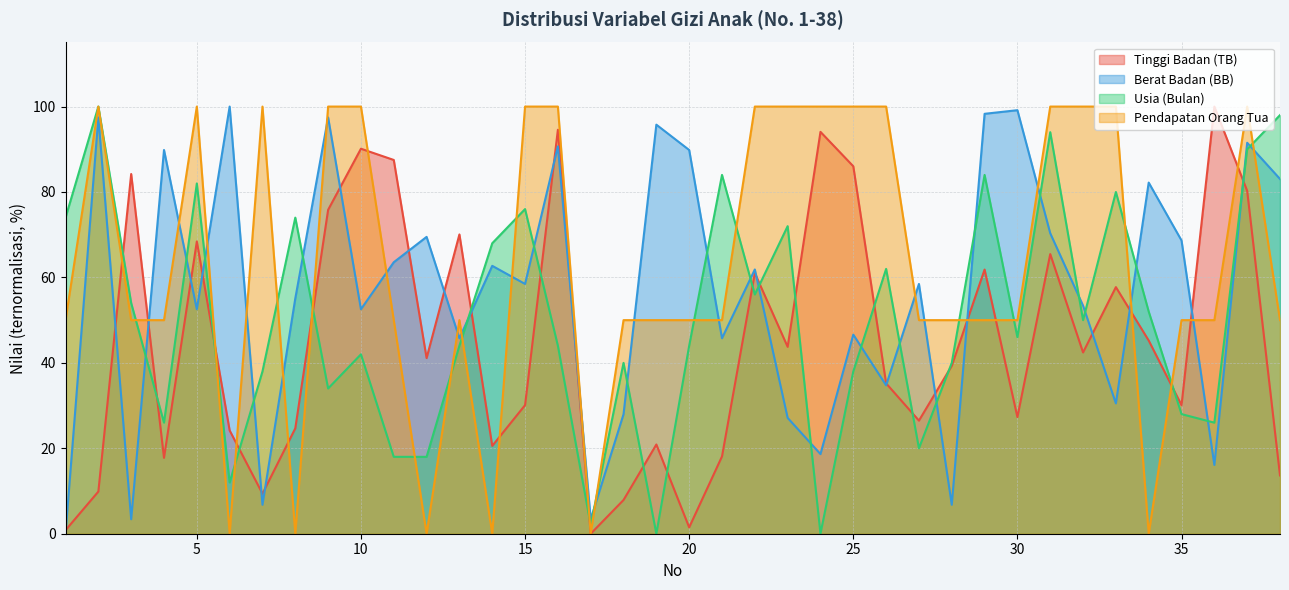

Does the chart display data point markers on the line(s)?

No